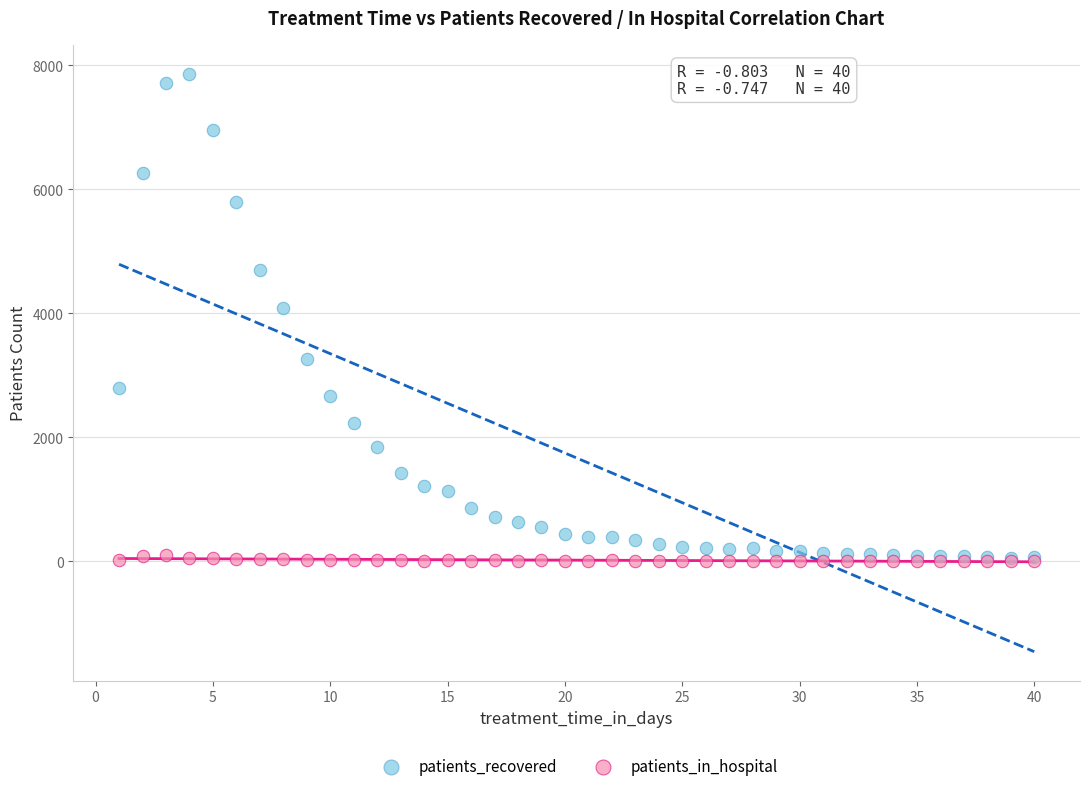

In the patients_recovered series, what Y value is closest to 3955?

4088